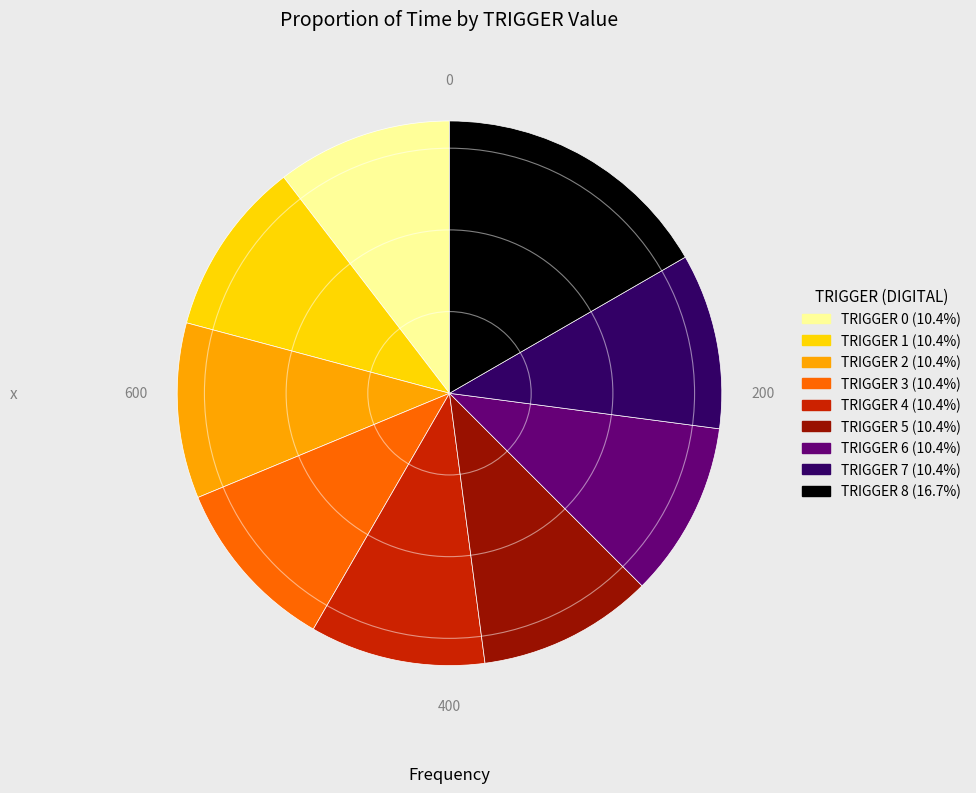

How many slices are in this pie chart?

9